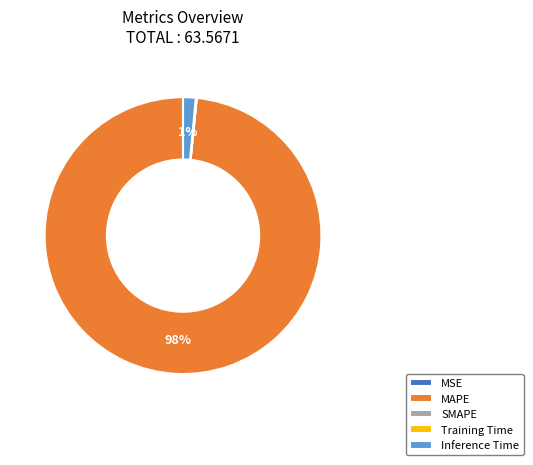

Is it true that MAPE is 98% of the pie?

True